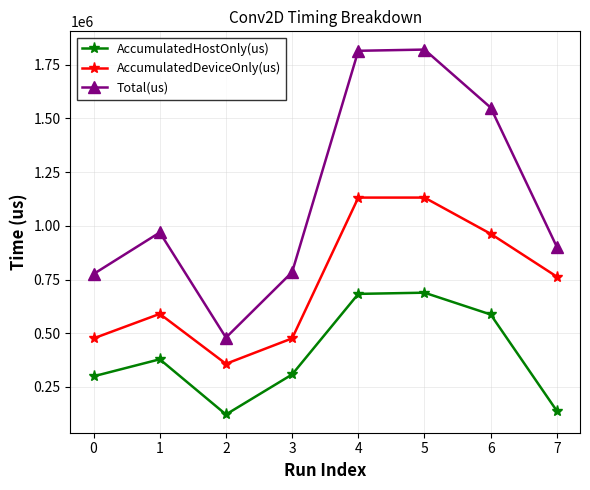

Does the chart have visible grid lines?

Yes